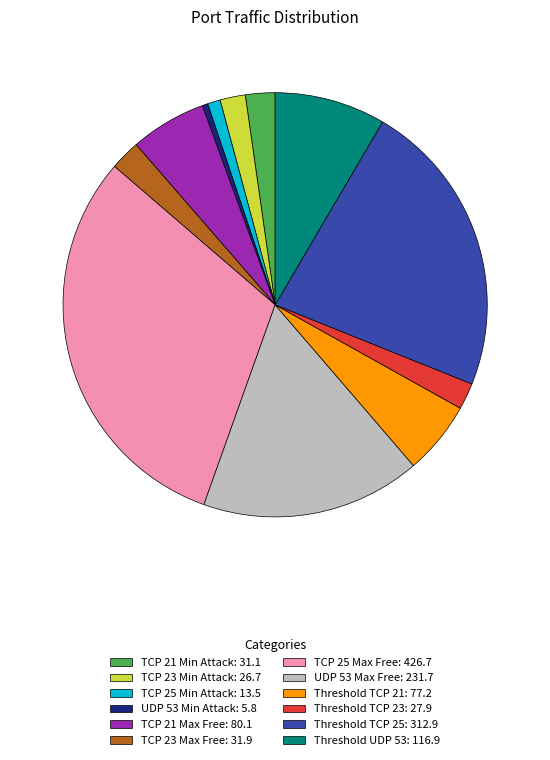

Is it true that Threshold TCP 23: 27.9 is 2% of the pie?

True